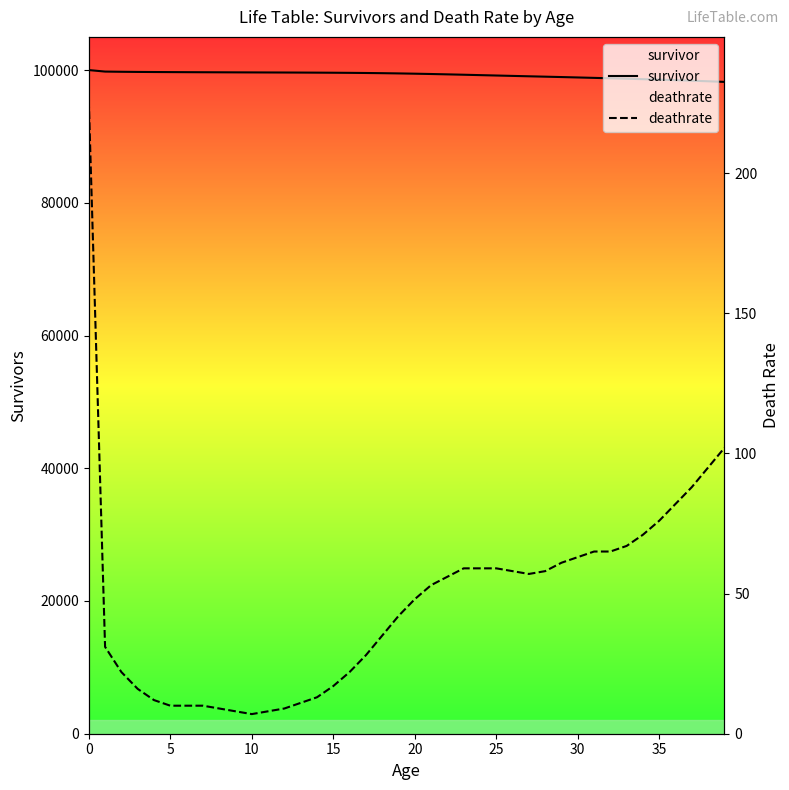

What is the value of the survivor point at the 18th from the left?

99560